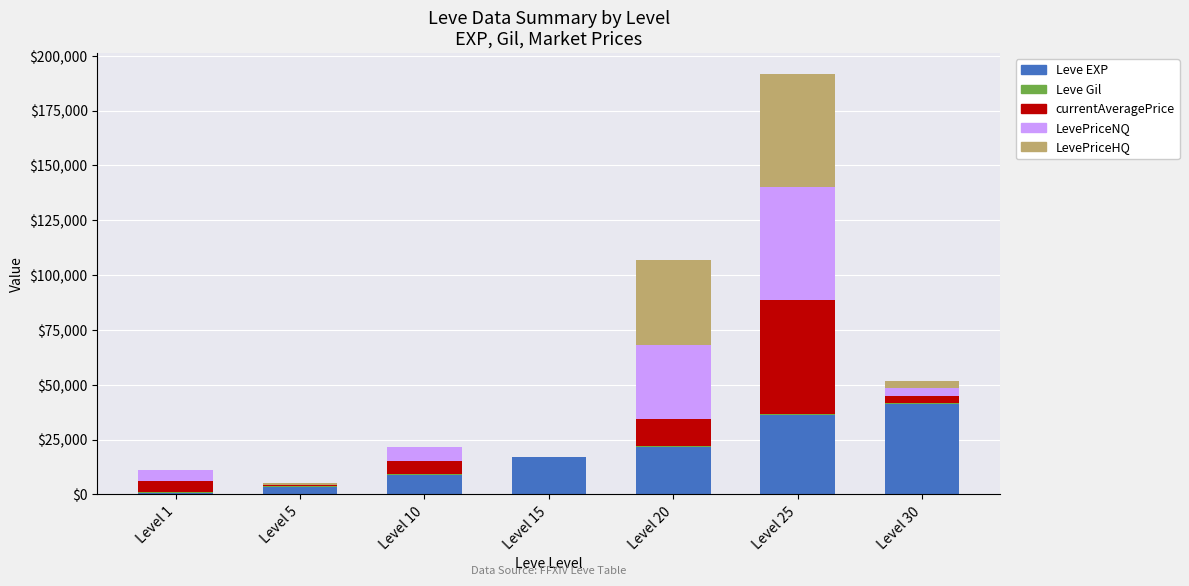

At which category is the sum across all series the highest?

Level 25